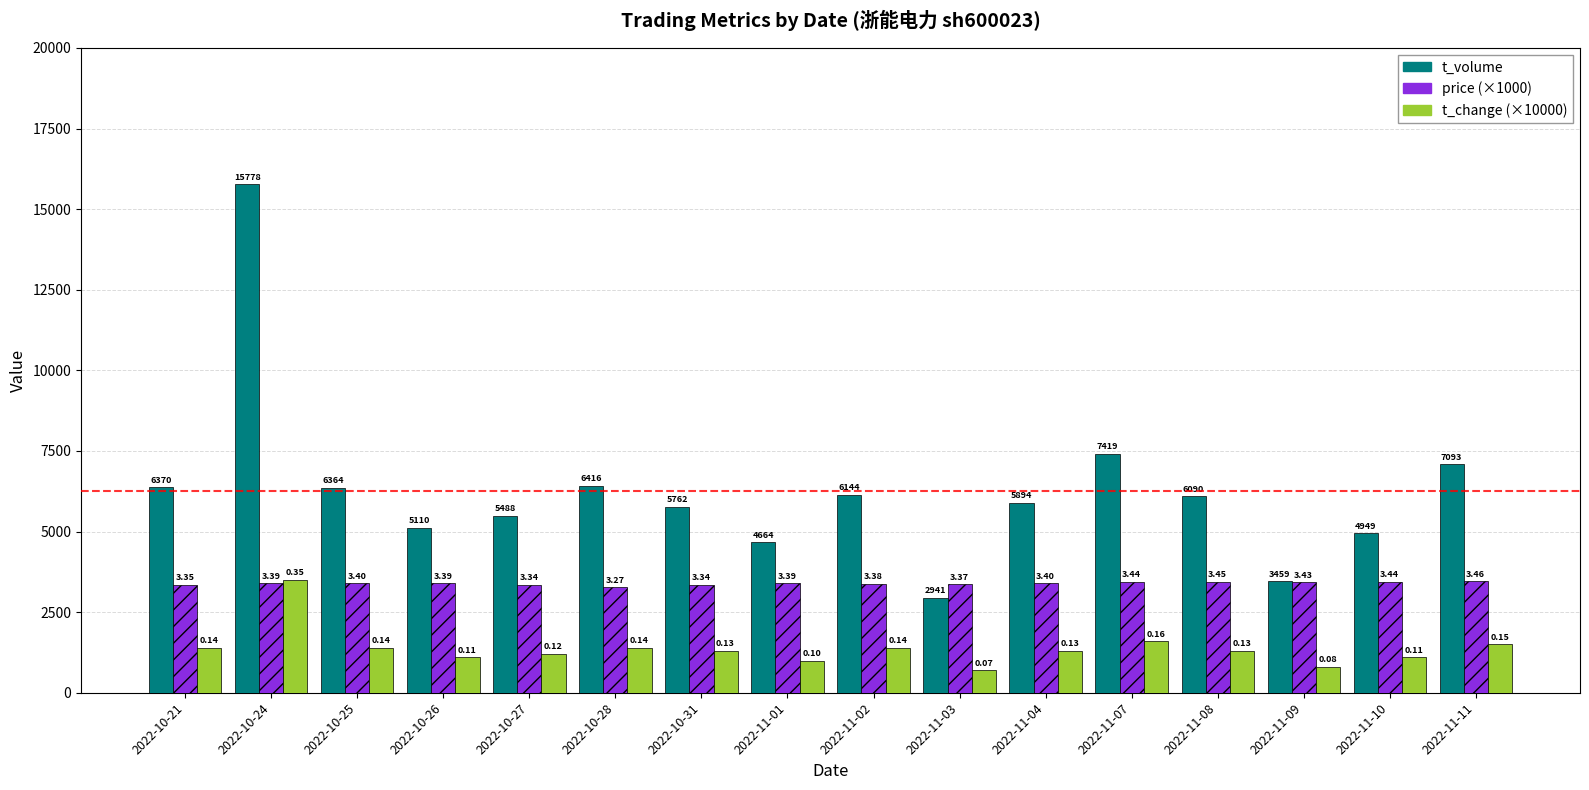

What are all the series names shown in the legend?

t_volume, price (×1000), t_change (×10000)